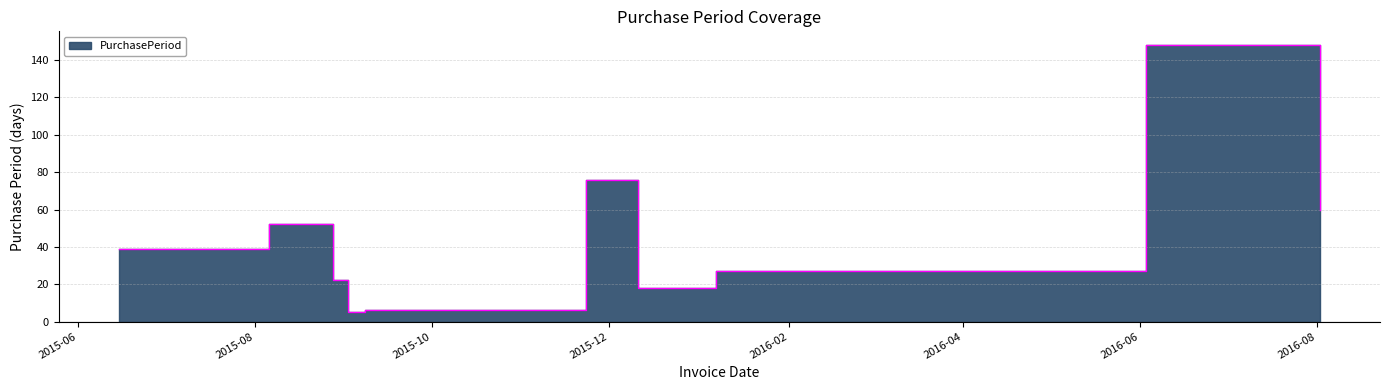

How many interior local peaks (higher than both neighbors) does the data have?

3